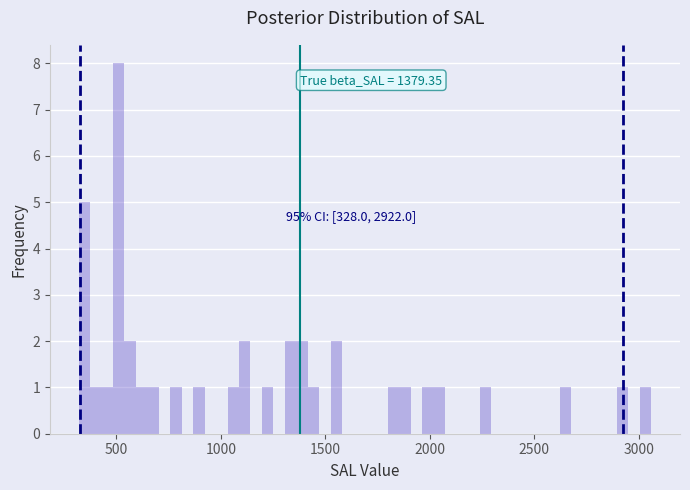

Around what value on the x-axis is the tallest bar? Give the approximate position of its centre, as read against the axis.

500